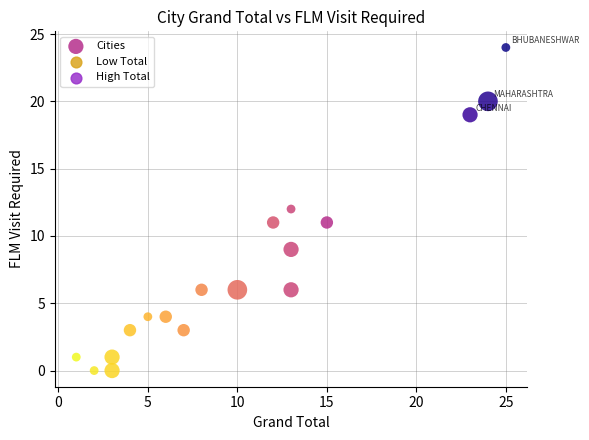

What is the range of Y values (max minus min)?

24